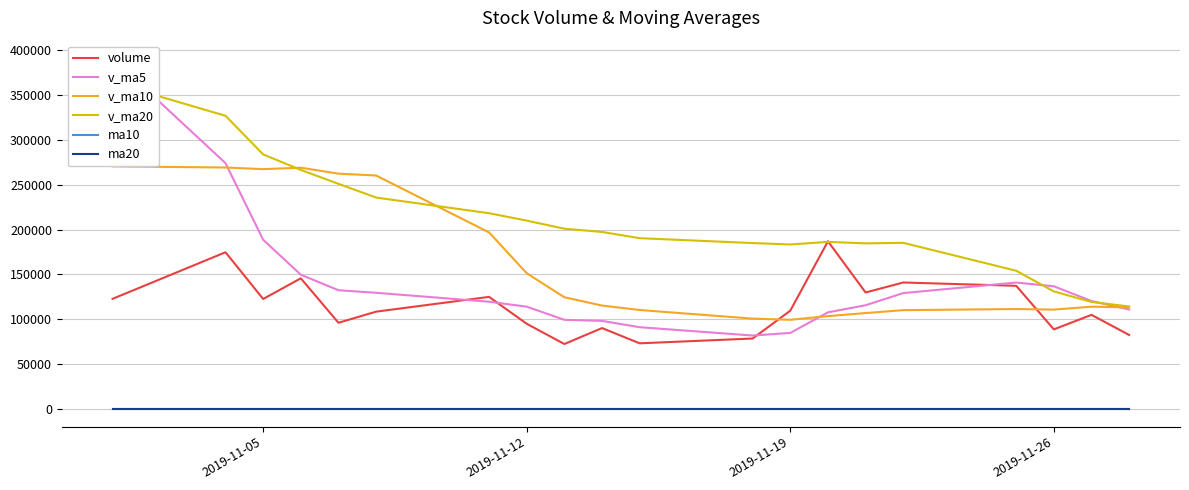

What is the minimum value shown in the chart?

2.6